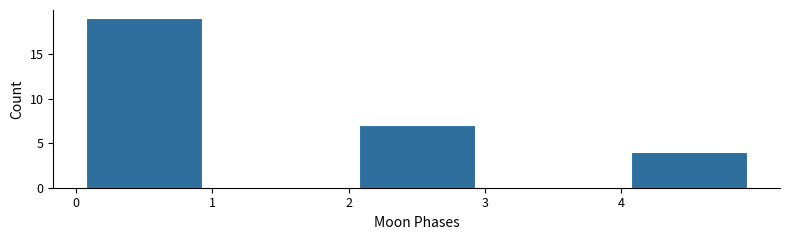

Reading left to right, transcribe this chart: for each bar, give the range it covers on the x-axis and its height. The values are not printed on the chart, so give them approximately, as read against the axis.

0 to 1: 19
1 to 2: 0
2 to 3: 7
3 to 4: 0
4 to 5: 4